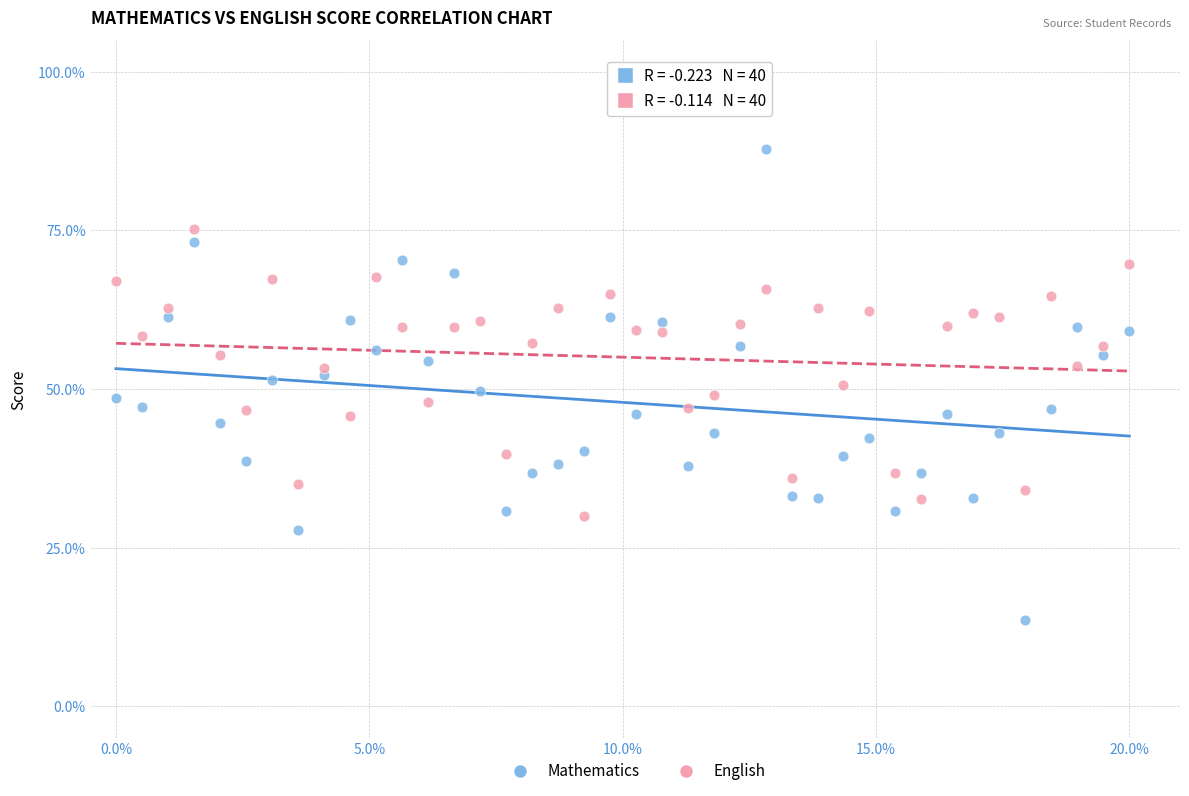

Which series reaches the maximum Y coordinate?

Mathematics